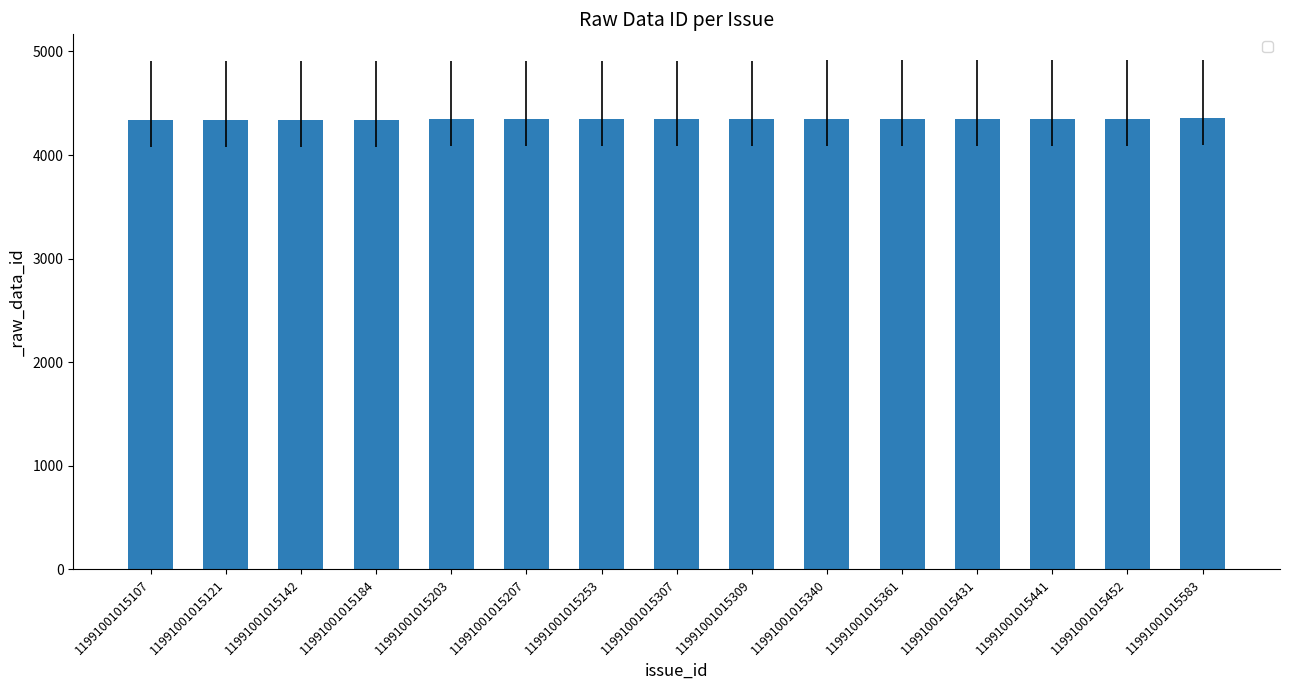

What is the value of the 6th bar from the left?

4344